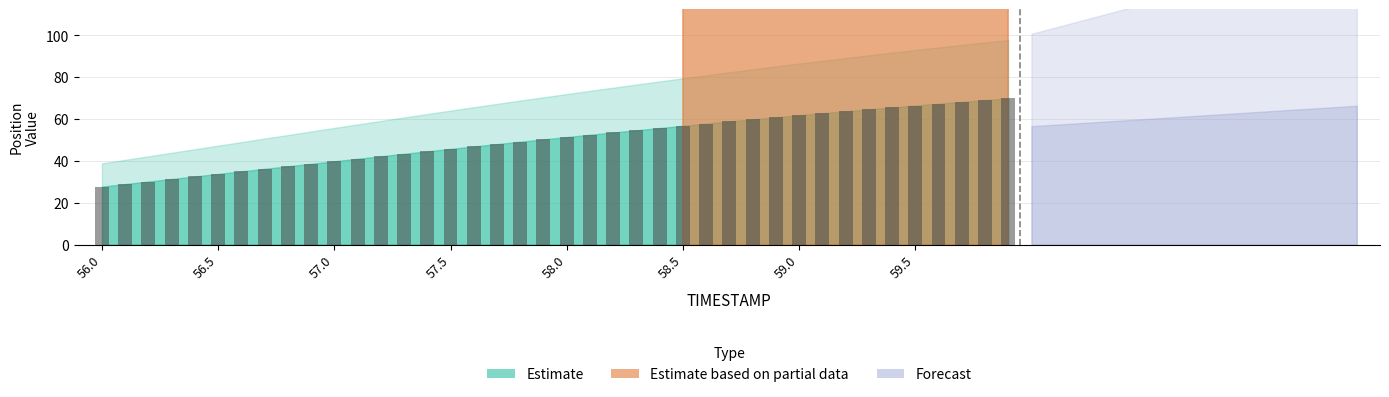

What is the average value?

50.1